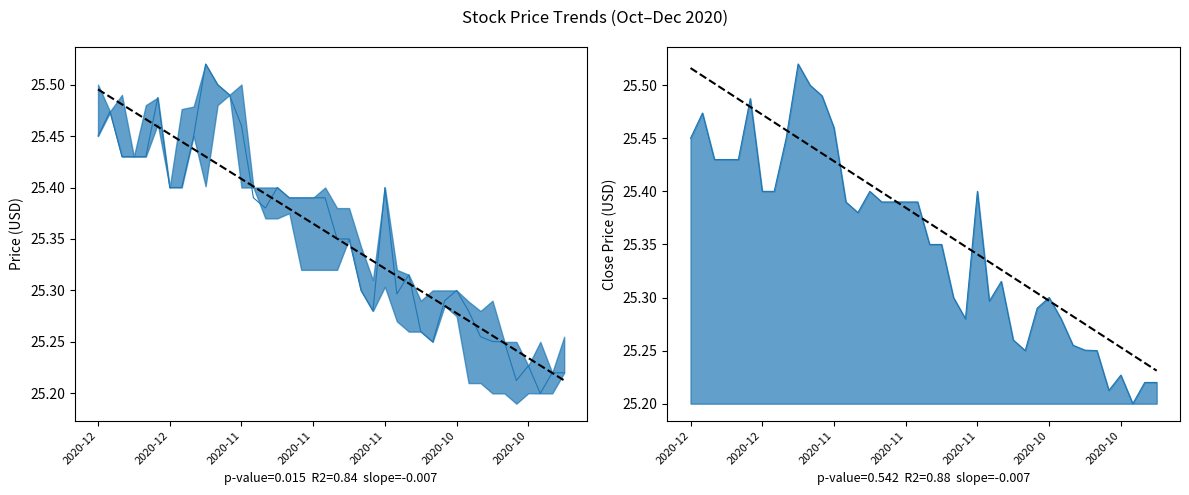

What is the approximate value of Close line at 27?

25.3